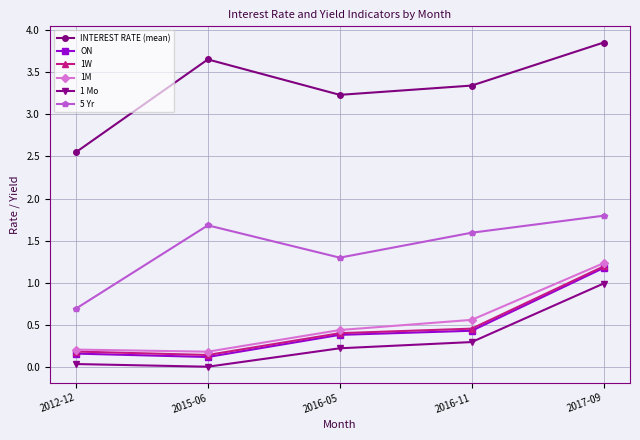

True or false: 1M has a value of 1.2 at 2017-09.

True